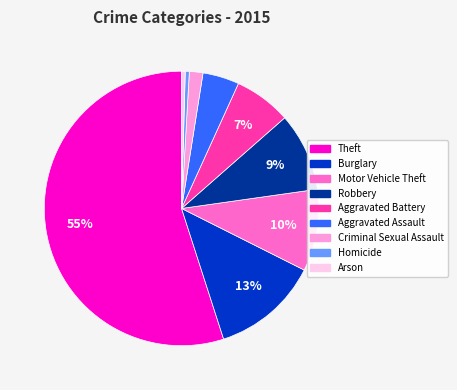

Combined, do Aggravated Battery and Homicide account for over 50%?

No